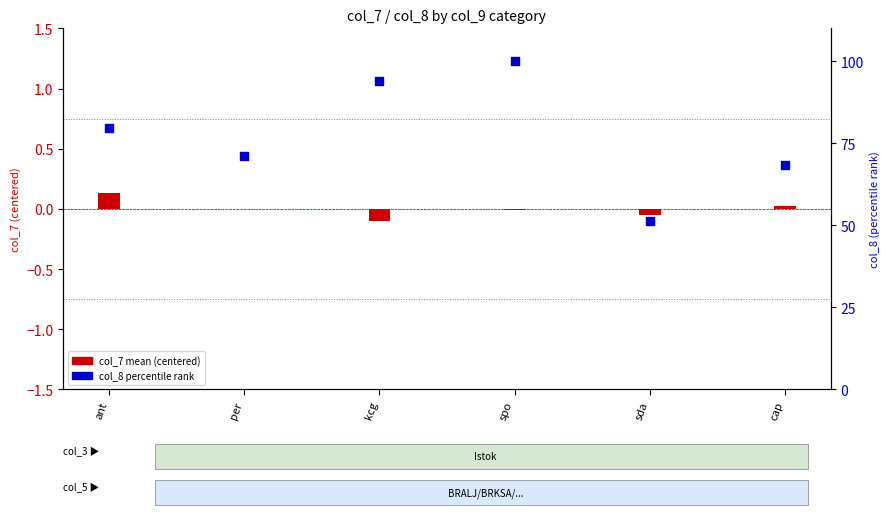

What is the change in value from spo to sda?

-48.8